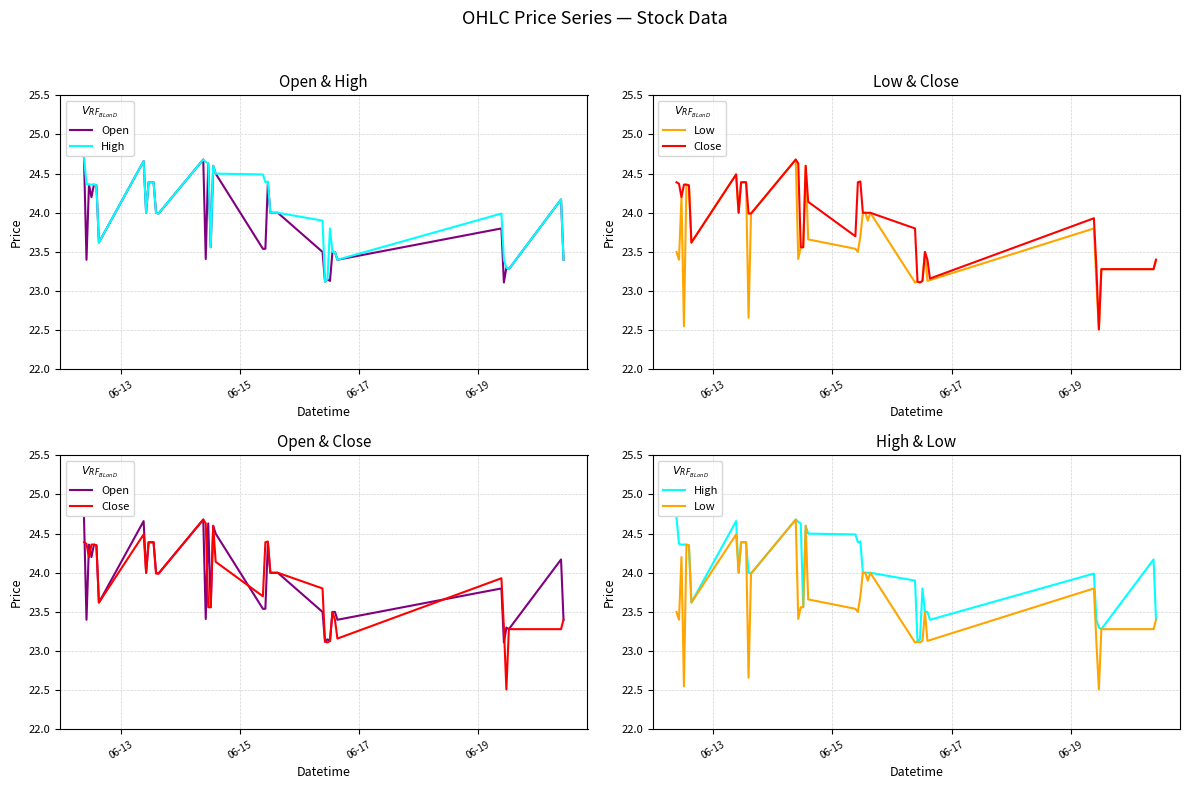

True or false: High and Low cross at least once.

False